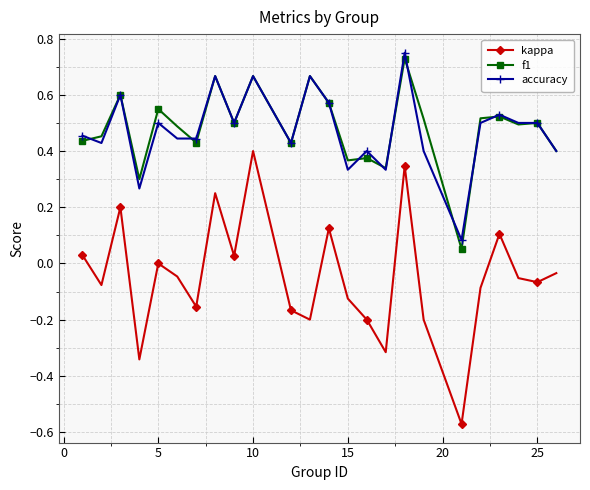

Does the chart display data point markers on the line(s)?

Yes